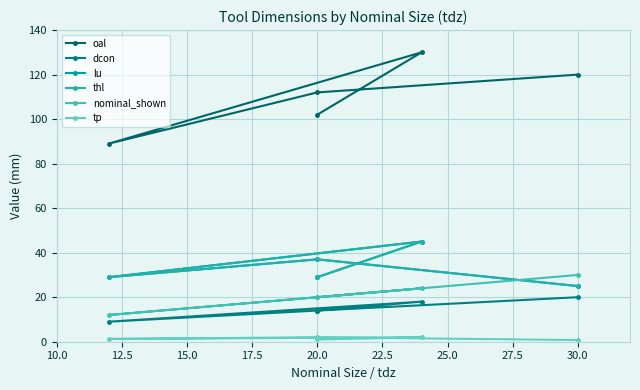

Does the chart display data point markers on the line(s)?

Yes